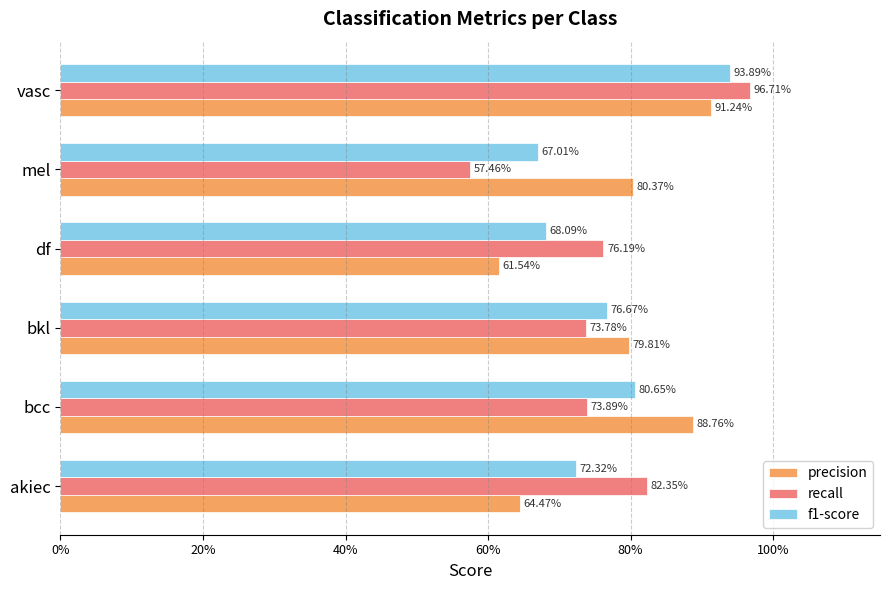

What position from the right is vasc?

1